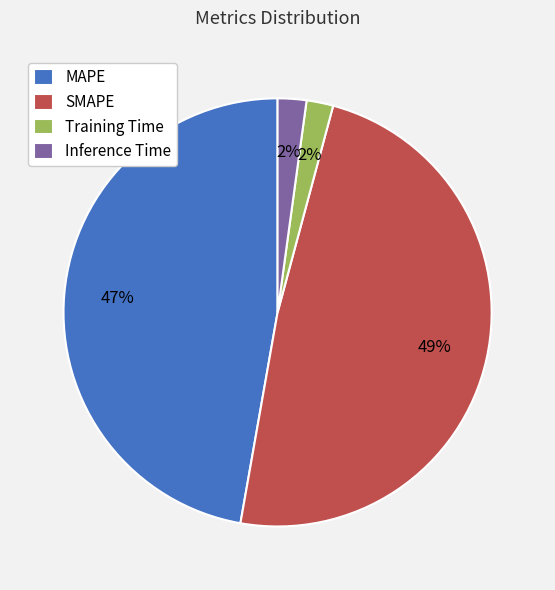

Which category has the biggest portion of the pie?

SMAPE